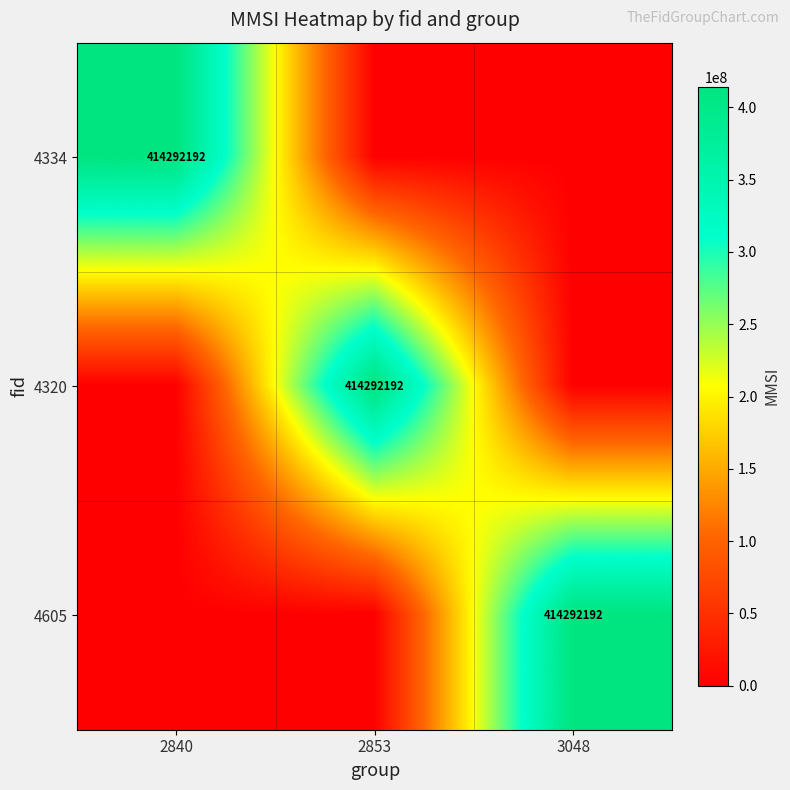

The 4320 series shows 261115697 at 2853. True or false?

False